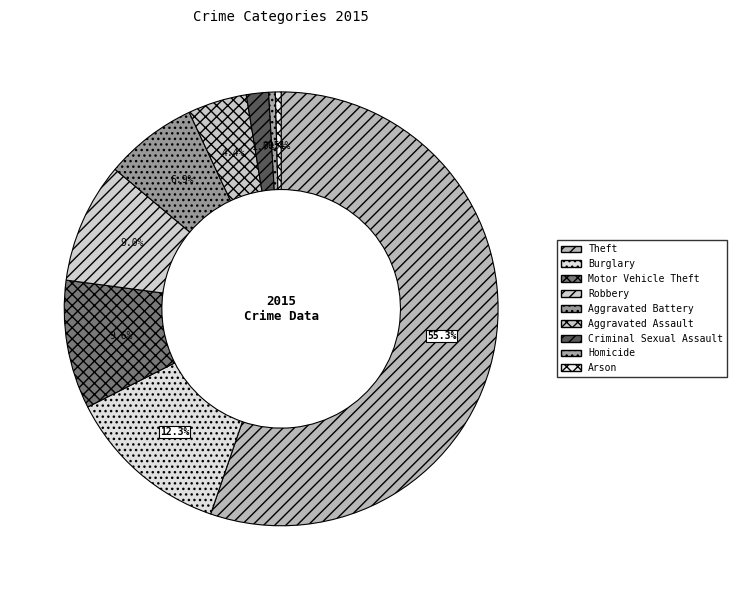

How many slices are in this pie chart?

9